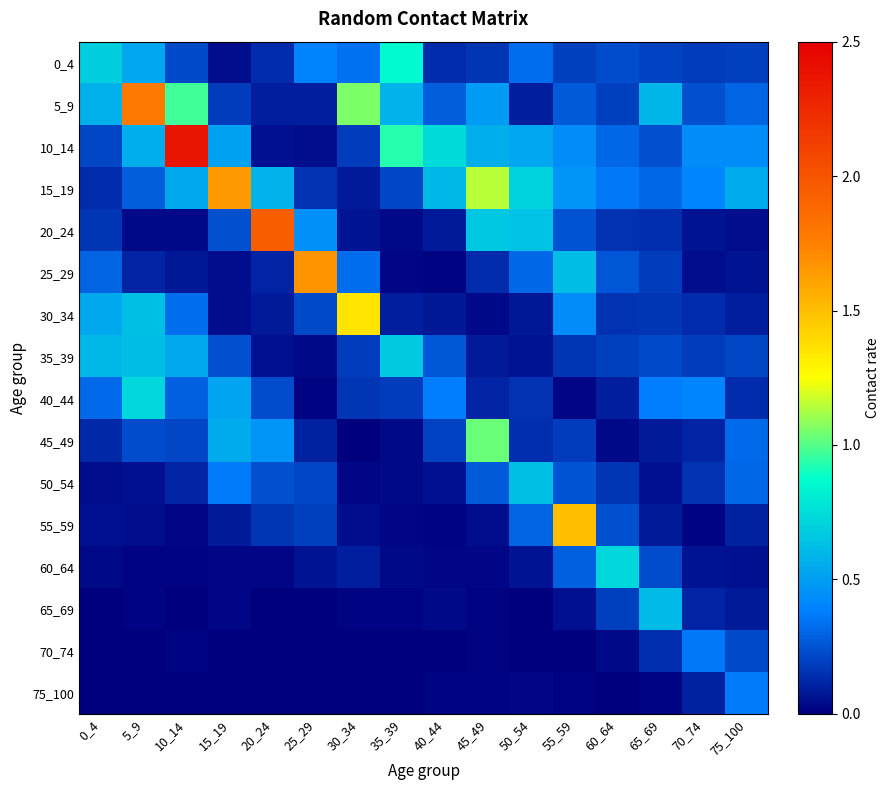

Which label corresponds to the smallest value in the chart?

25_29